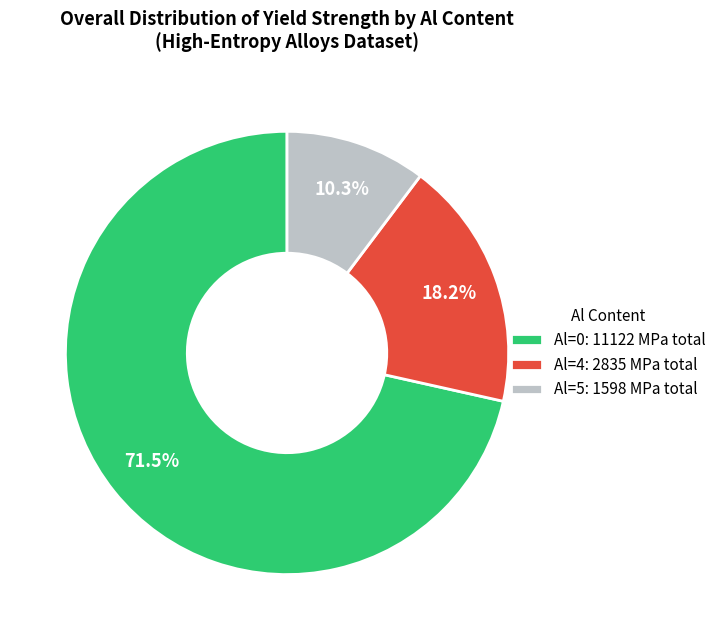

Which has a higher value, Al=5: 1598 MPa total or Al=0: 11122 MPa total?

Al=0: 11122 MPa total